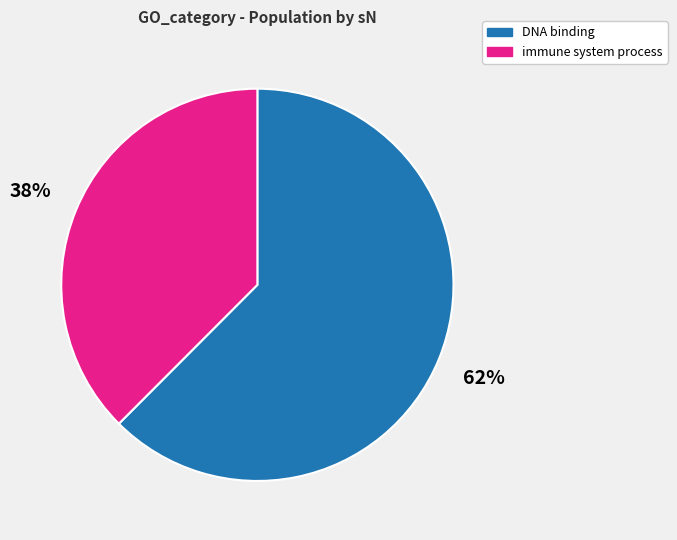

Count the number of slices in the pie.

2